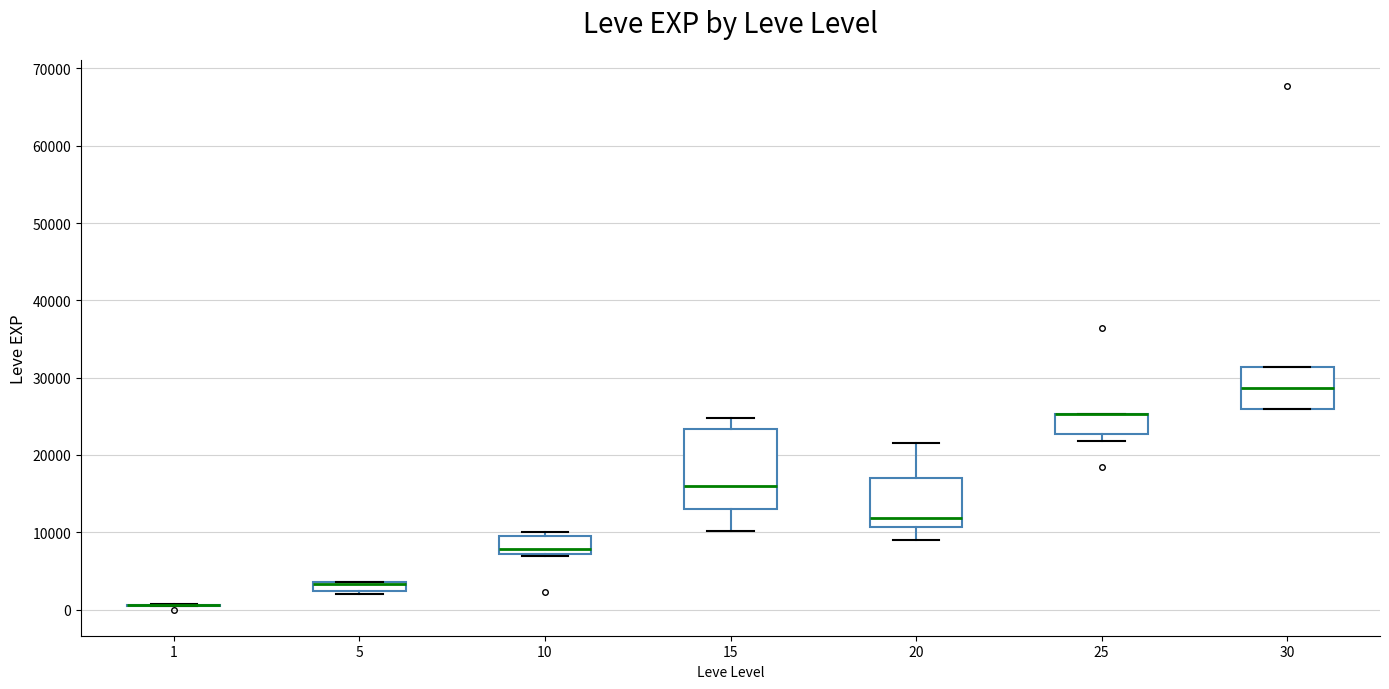

Which box is the tallest, from its lower edge to its upper edge?

15